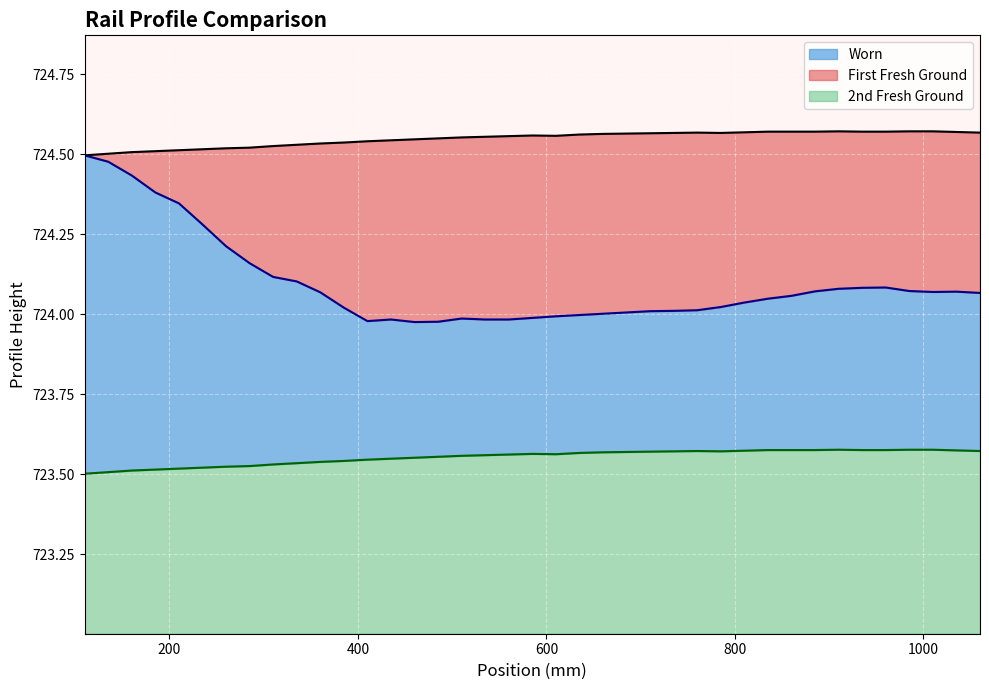

What are all the series names shown in the legend?

Worn, First Fresh Ground, 2nd Fresh Ground